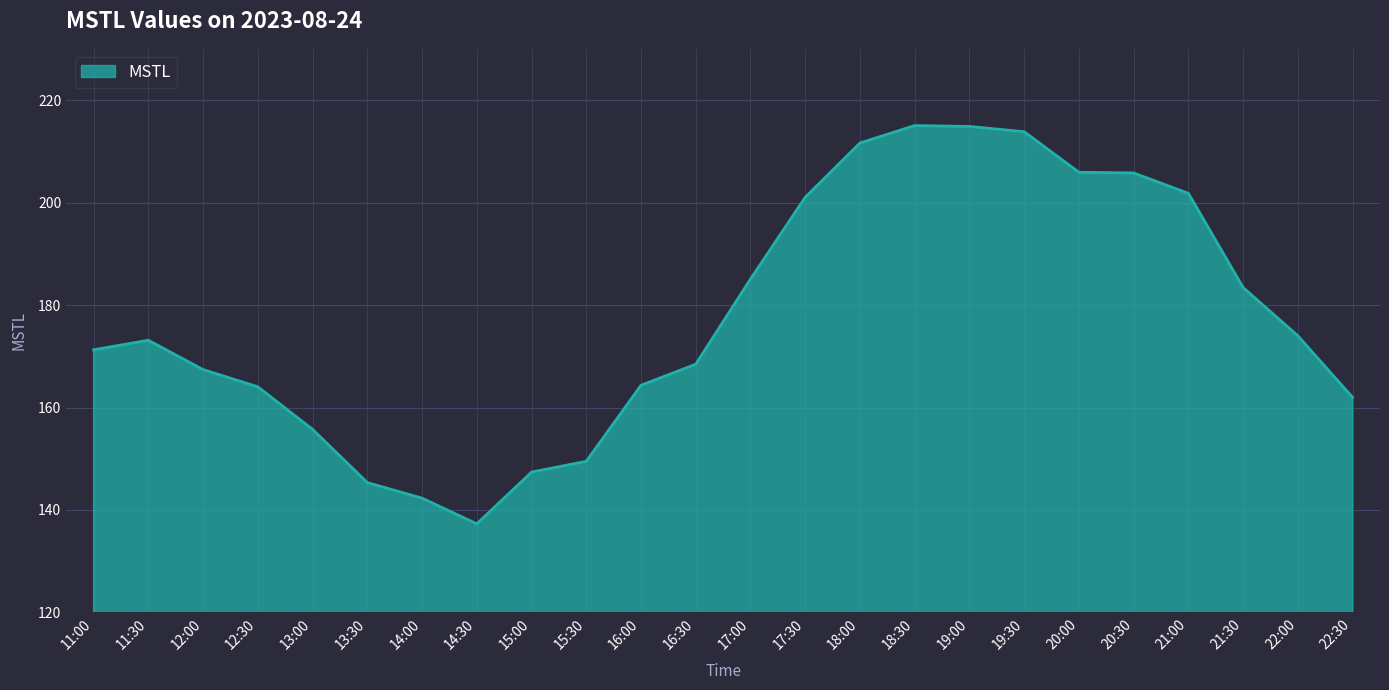

The value at 18:30 is 147.9. True or false?

False